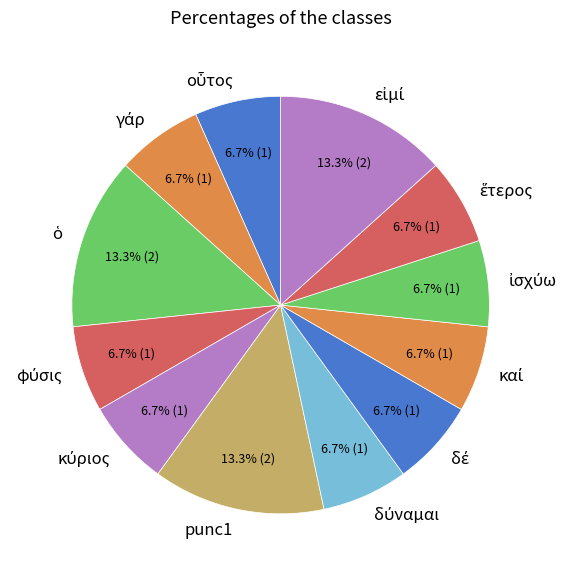

Does any single category account for the majority?

No